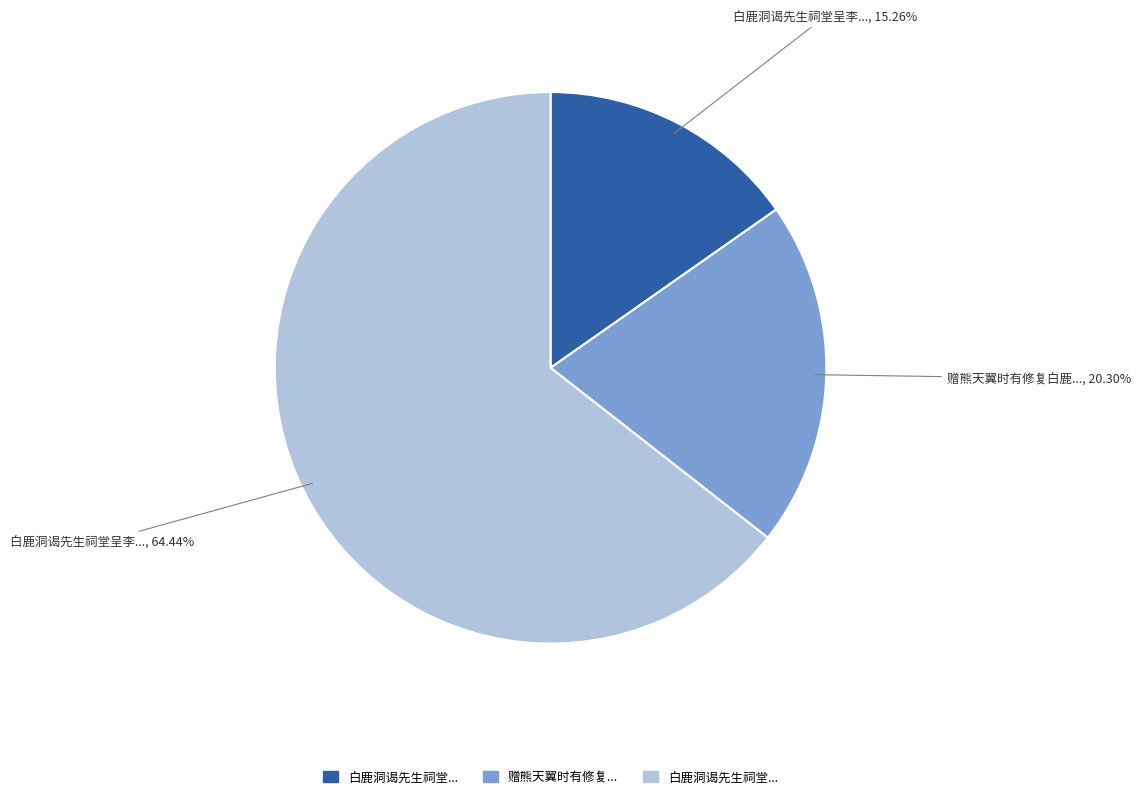

Does any single category account for the majority?

Yes